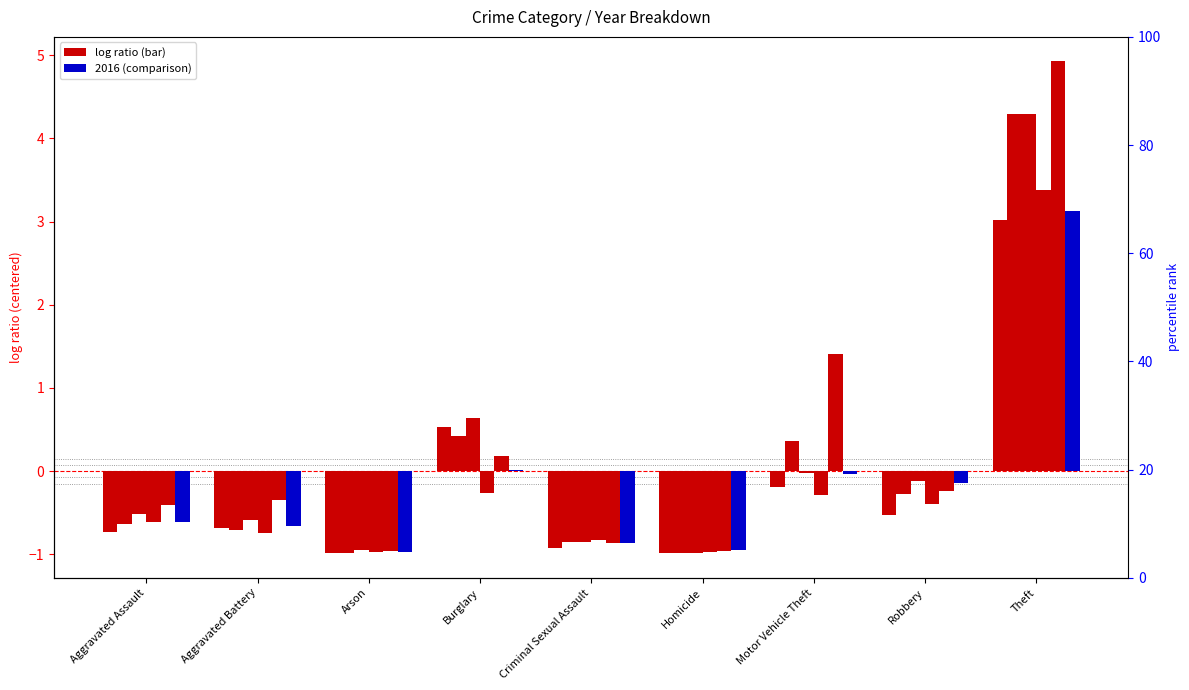

How many values in the 2016 series exceed 0?

2